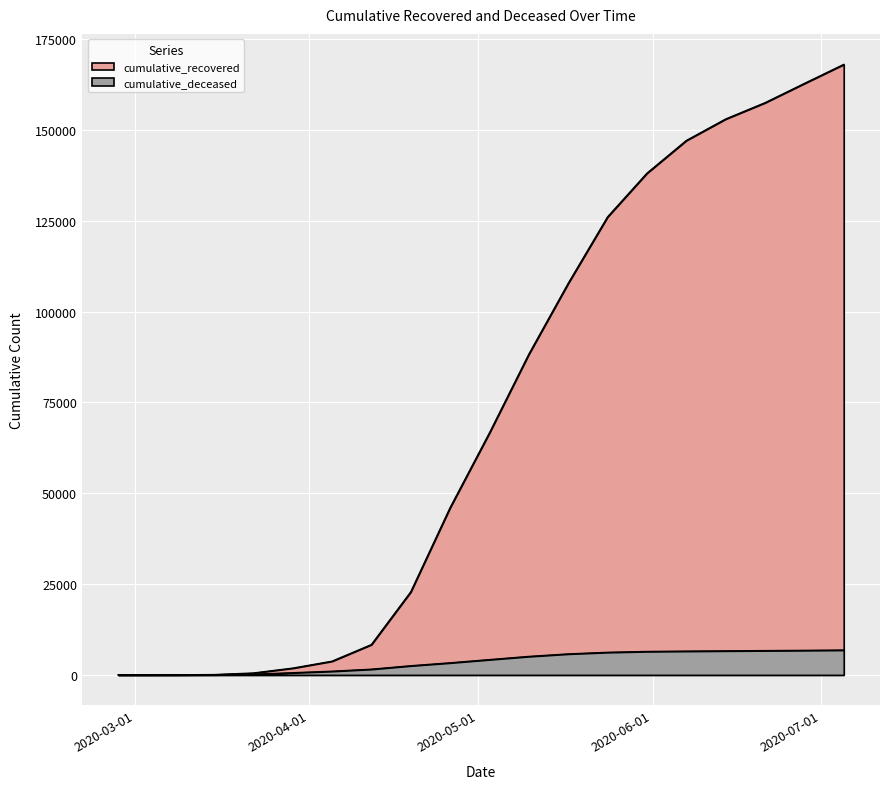

Where does the cumulative_deceased series first go above 4200?

2020-05-10